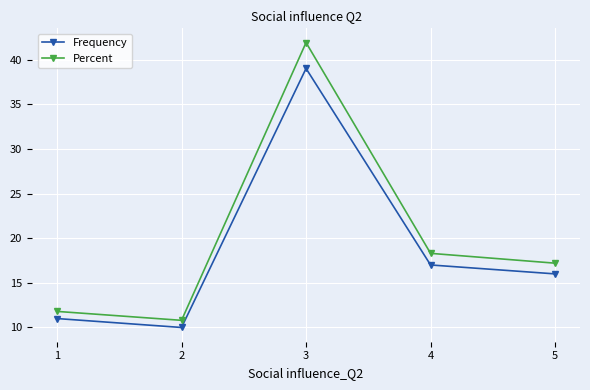

True or false: Percent and Frequency intersect in this chart.

False